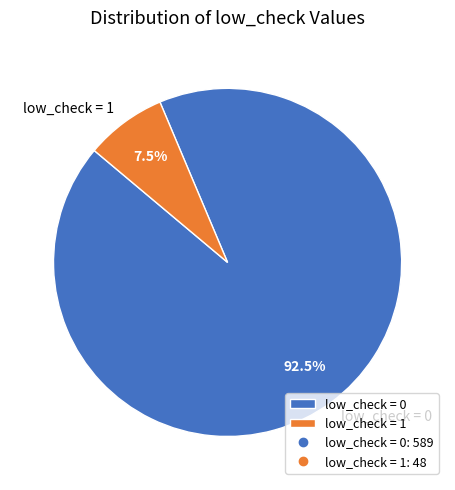

To the nearest percent, what is the difference between the low_check = 0 and low_check = 1 slice percentages?

85%